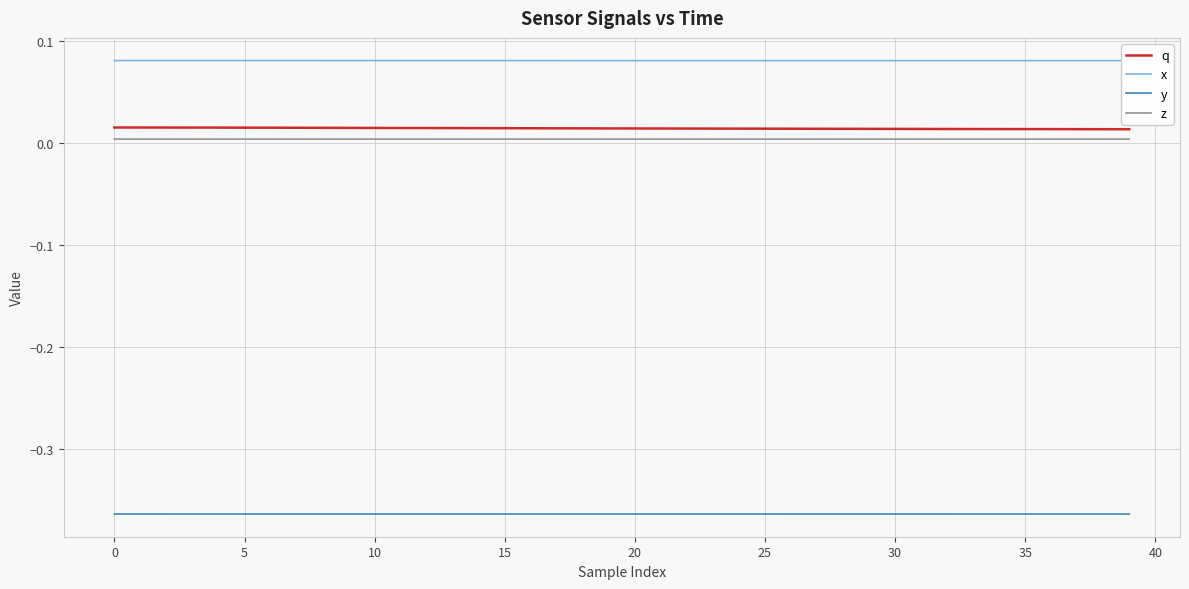

Which series changed the most between 32 and 36?

q